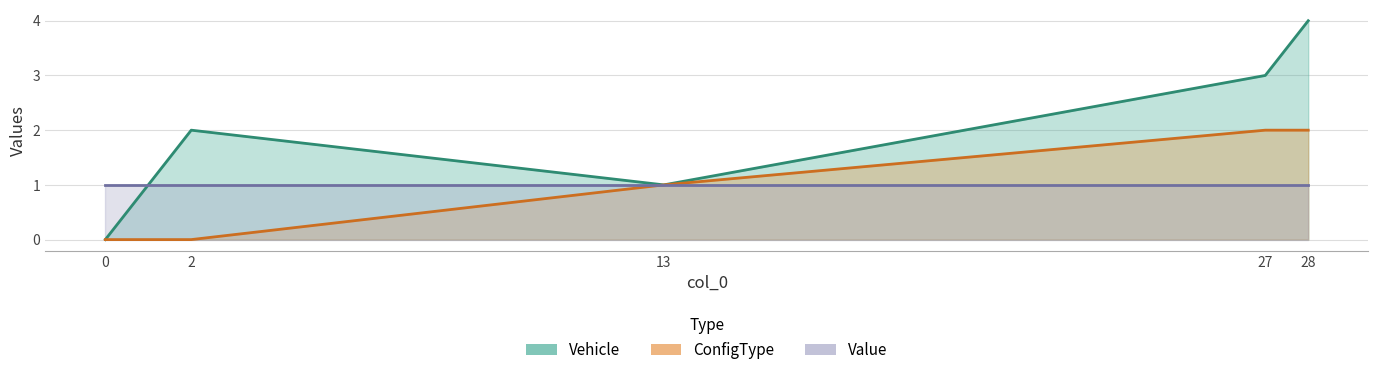

Which series has the largest range (max minus min)?

Vehicle